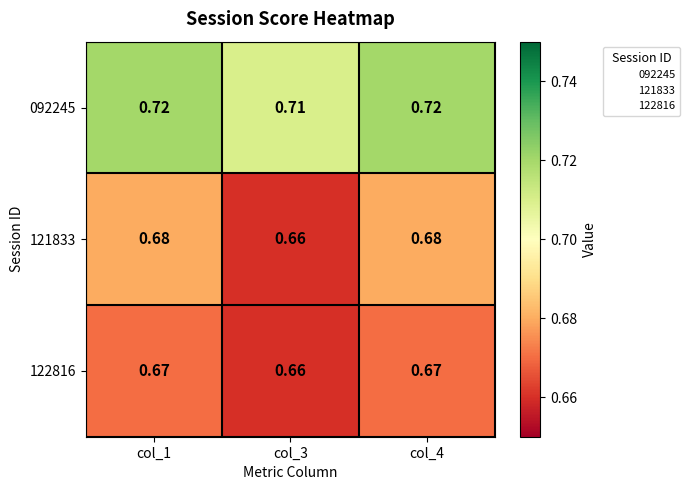

At how many categories does at least one series exceed 0?

3